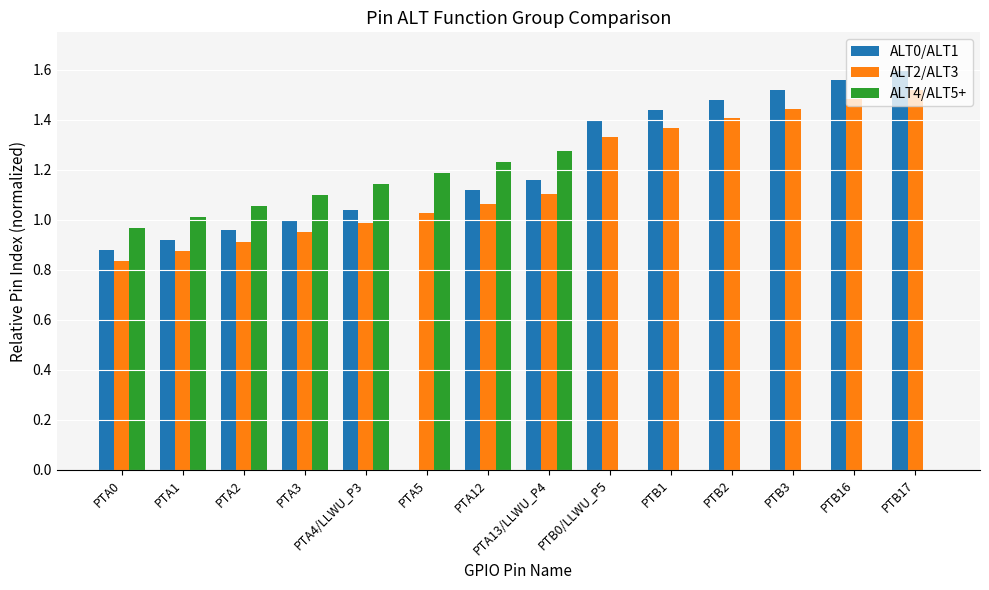

What is the total value across all series at PTB1?

2.8